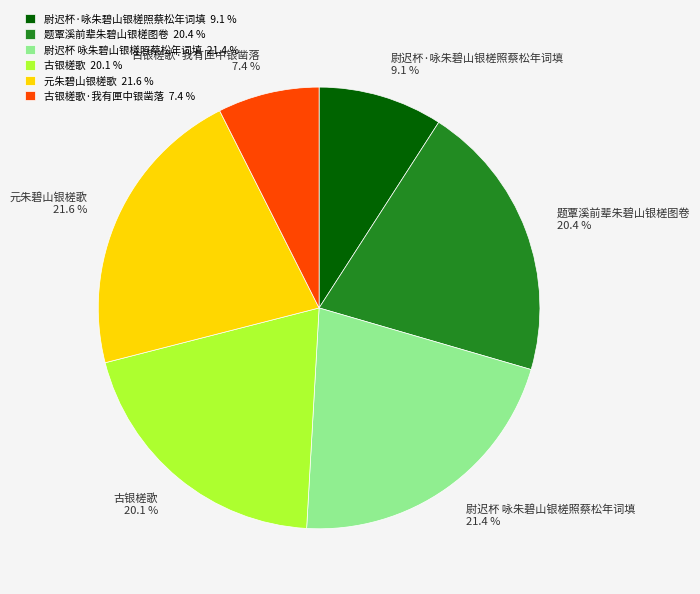

What is the total percentage of 古银槎歌·我有匣中银凿落 7.4 % and 尉迟杯·咏朱碧山银槎照蔡松年词填 9.1 %?

16.5%